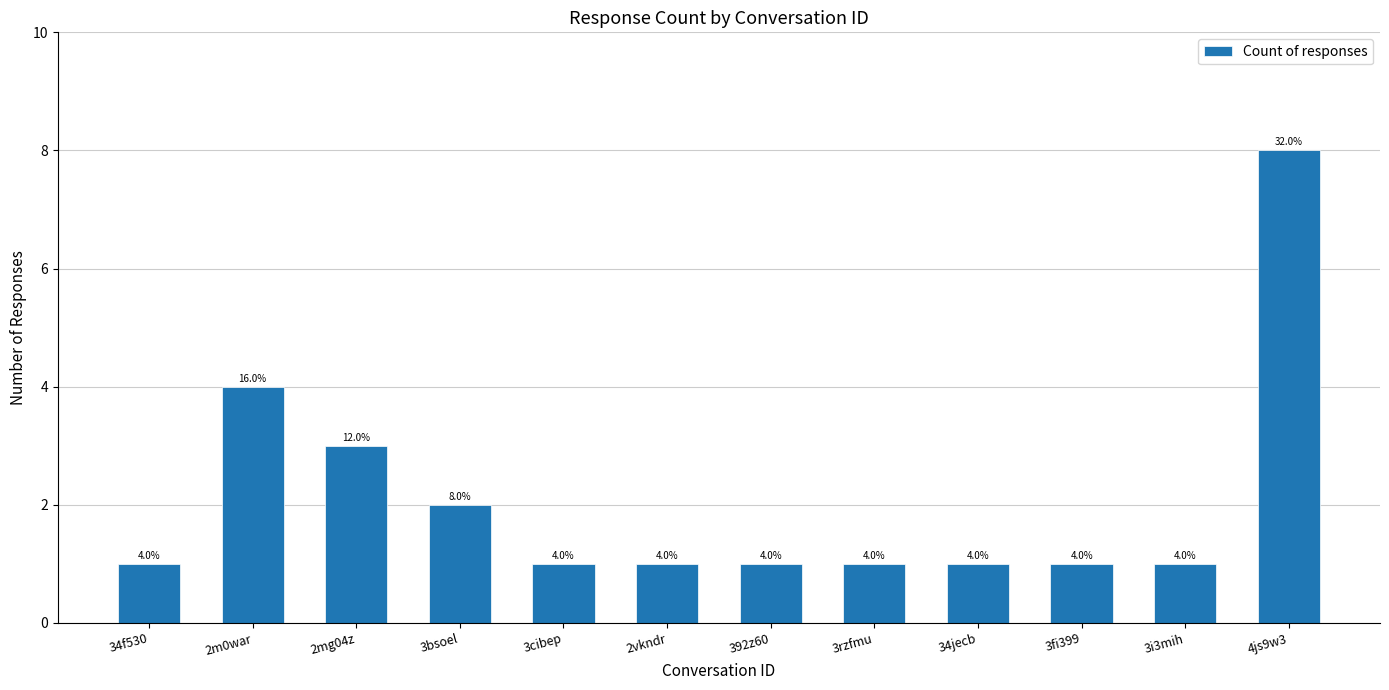

Count the values in the range 1 to 3.

10